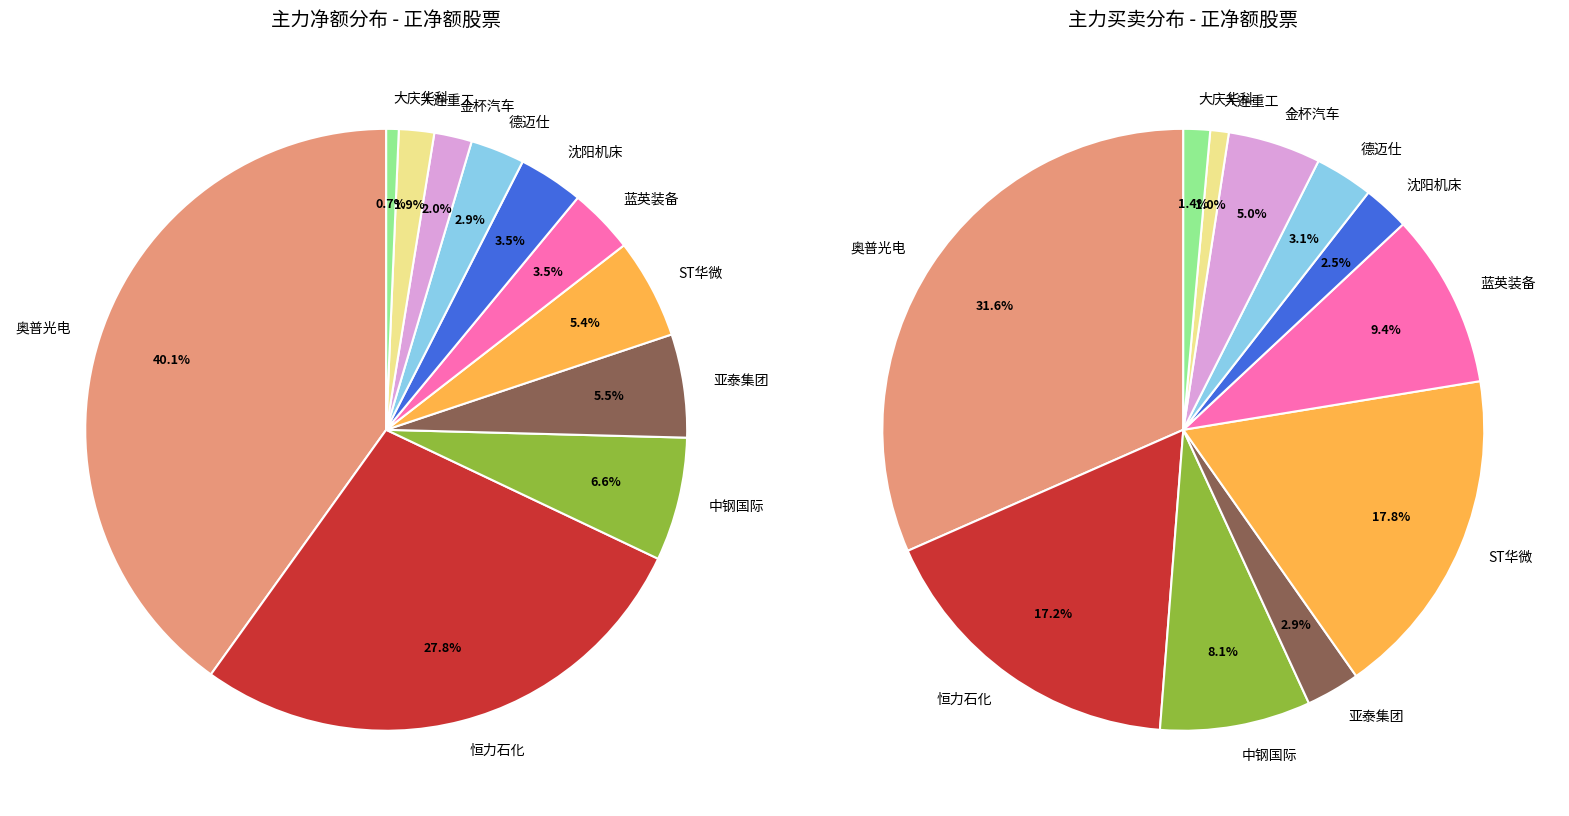

To the nearest percent, what is the combined percentage of 德迈仕 and 奥普光电?

43%